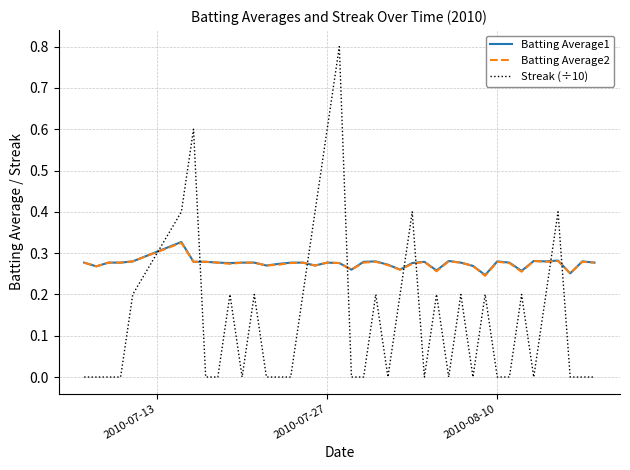

How many series are shown in this chart?

3